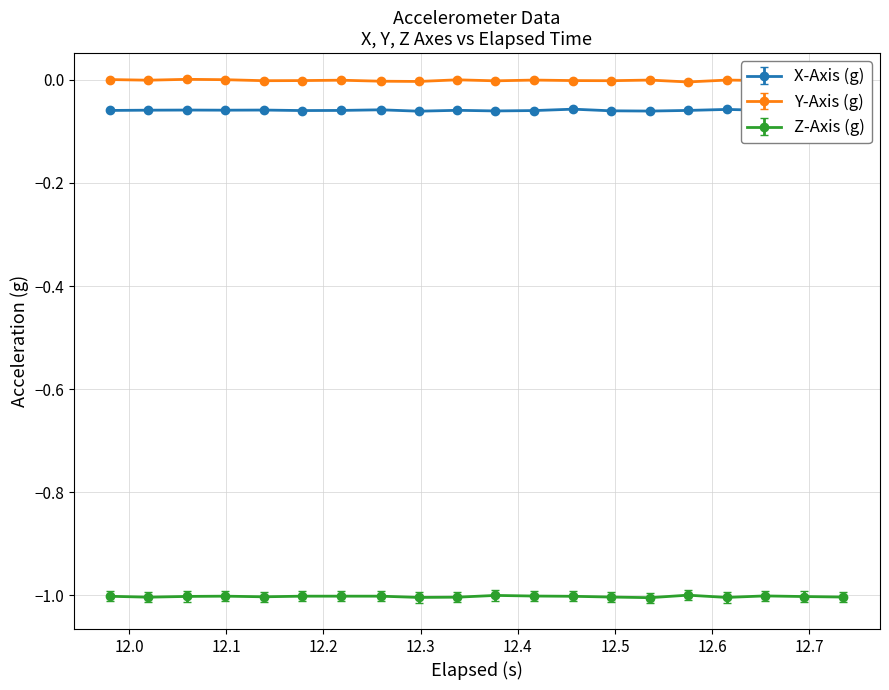

What is the lowest value of the Z-Axis (g) series?

-1.0